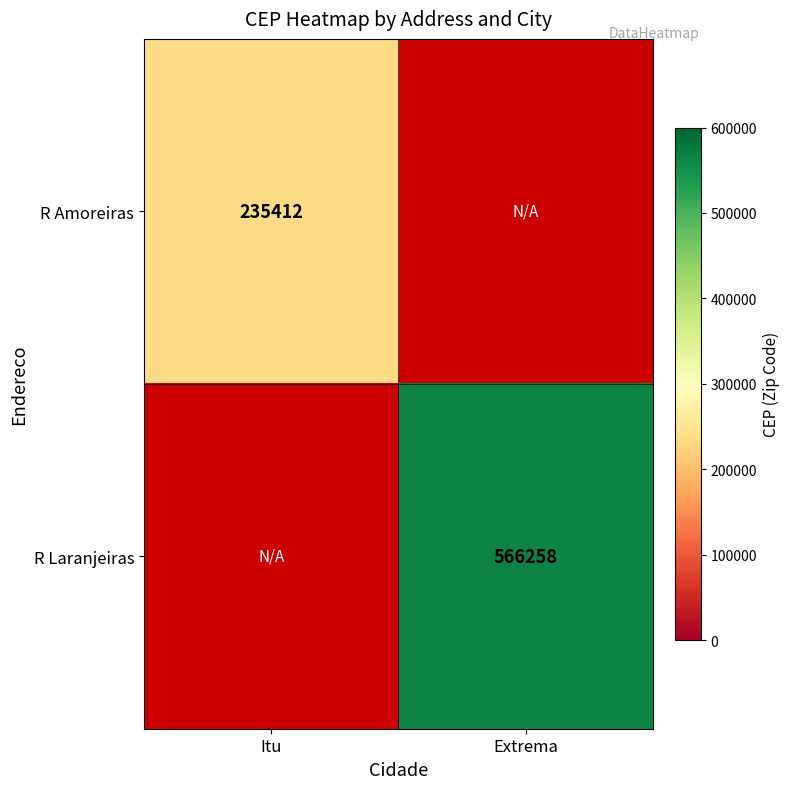

The value of R Amoreiras at Itu is 413218. True or false?

False